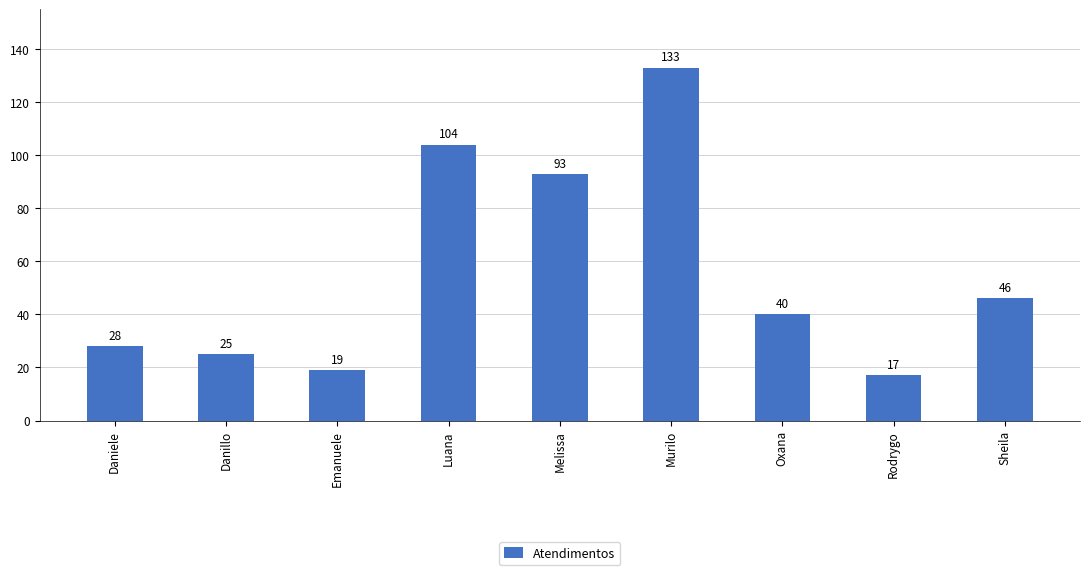

Count the number of data series in this chart.

1